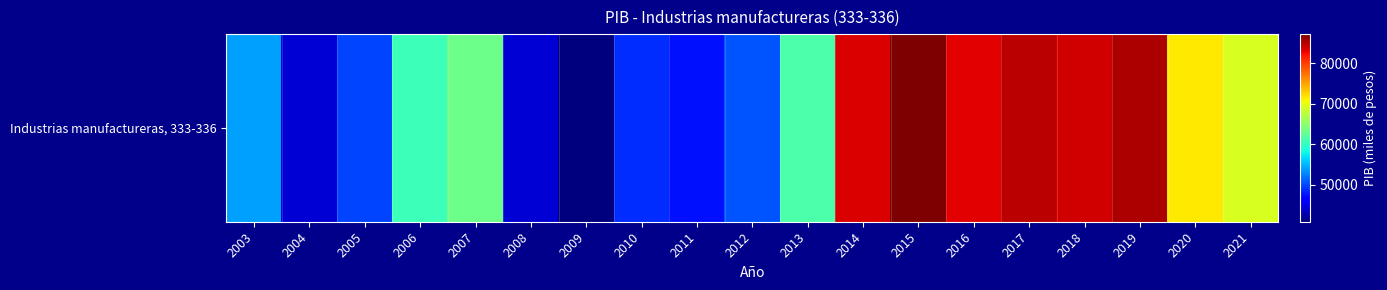

Reading left to right, transcribe all the data shown in this chart.

53946.8	44358.3	49888.9	60603.7	63193.1	44426.9	40885.3	48725.5	47567.8	50499.1	61338.5	83523.0	87201.0	83175.0	84674.1	83916.7	85321.2	71537.1	69187.2